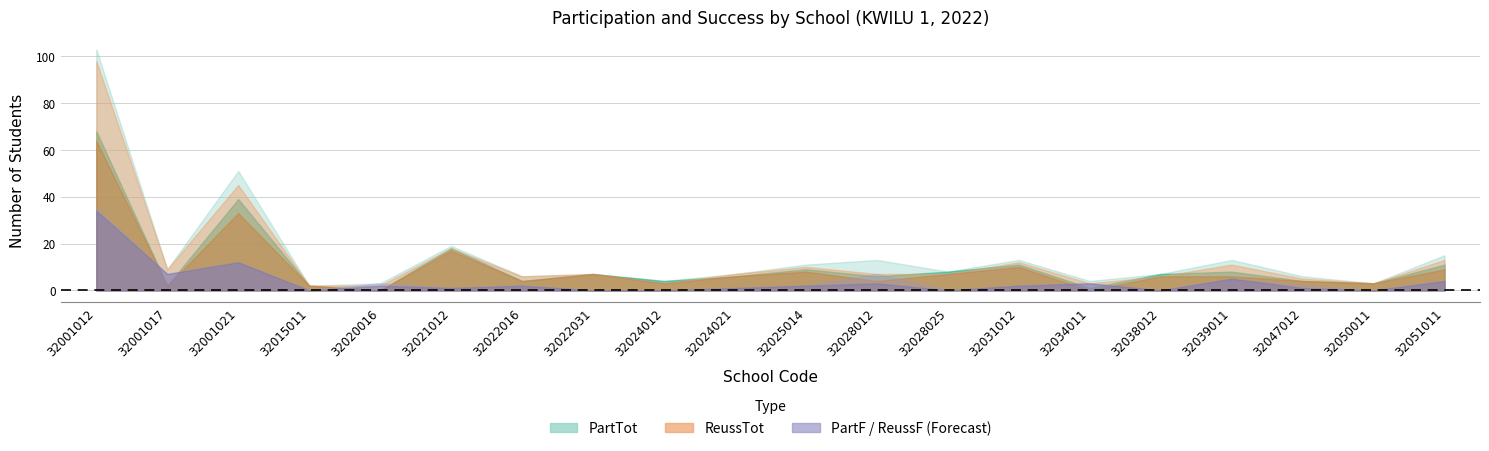

Does the chart have visible grid lines?

Yes